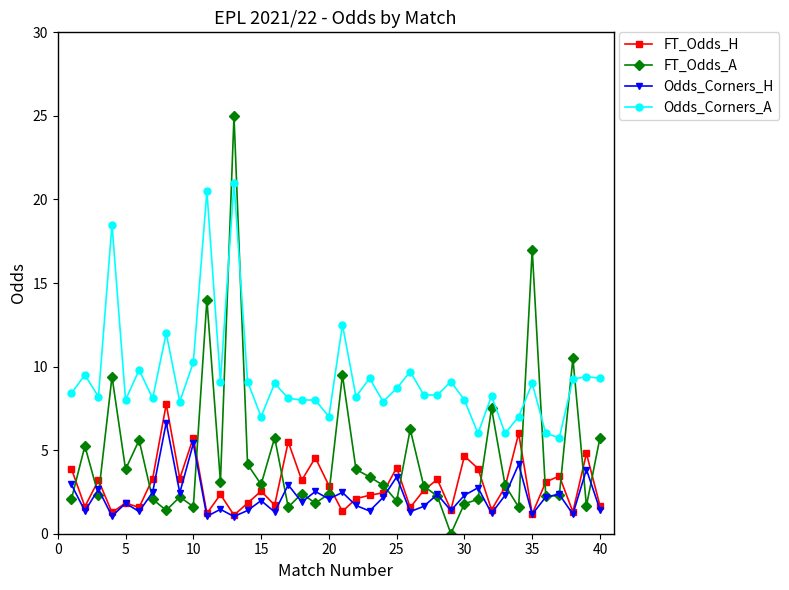

What is the greatest value displayed?

25.0